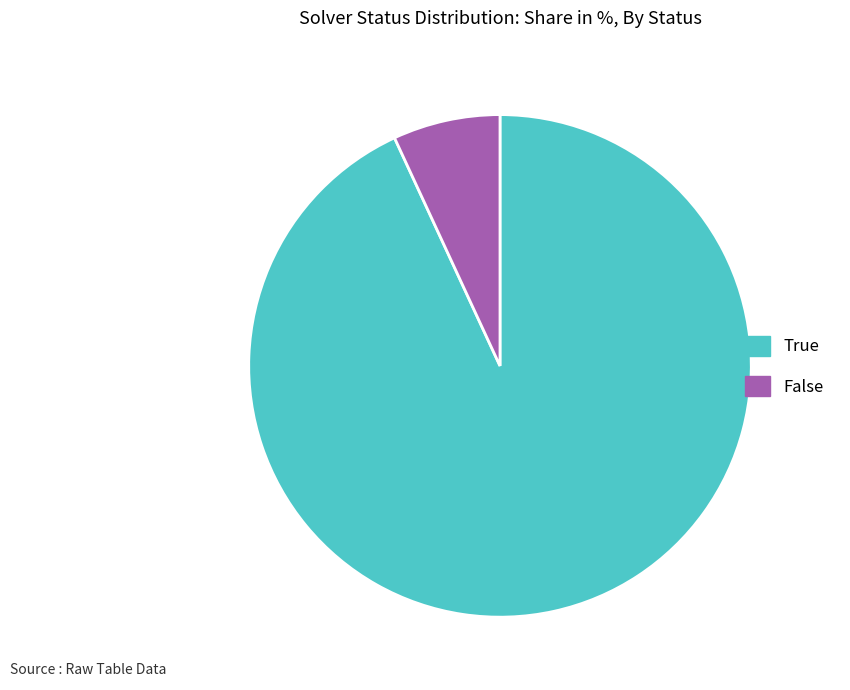

What is the largest slice in the pie chart?

True